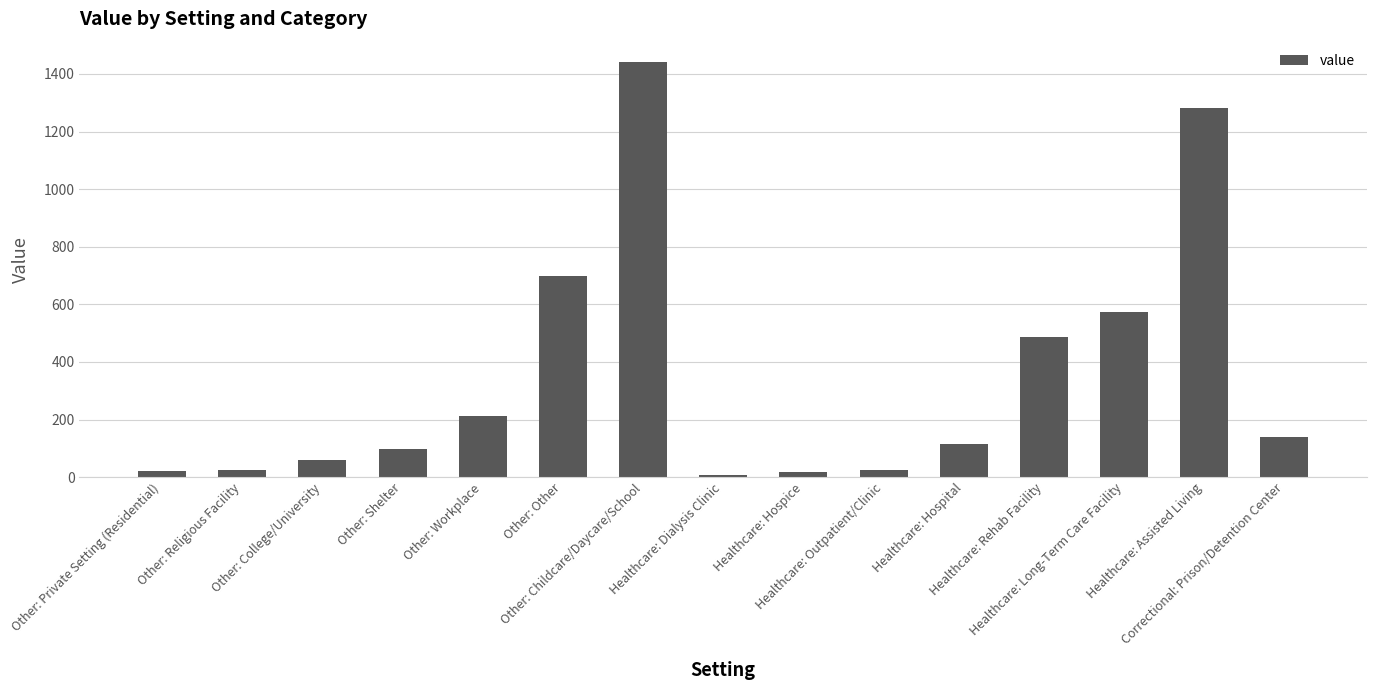

What is the difference between the maximum and minimum values?

1434